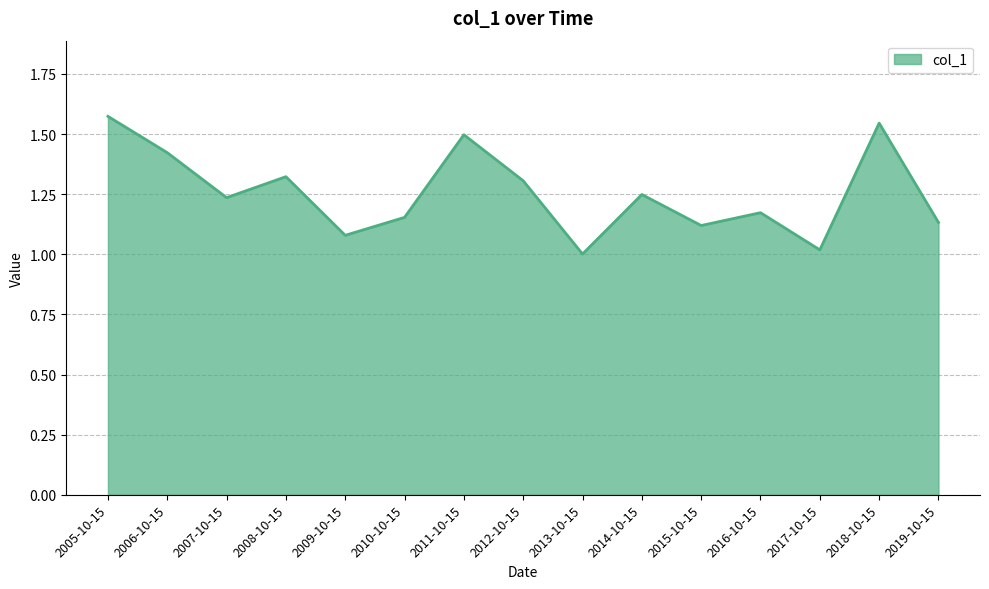

What is the ratio of the value at 2018-10-15 to the value at 2005-10-15?

1.0